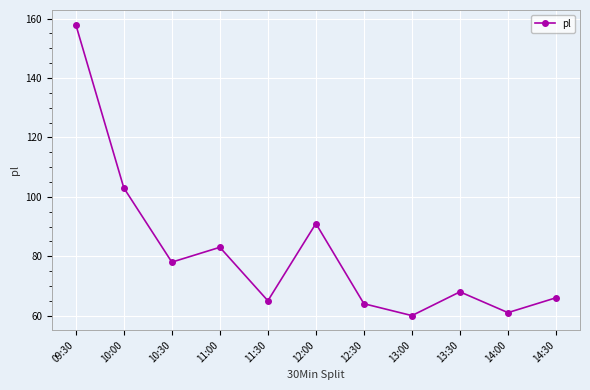

What is the smallest value displayed?

60